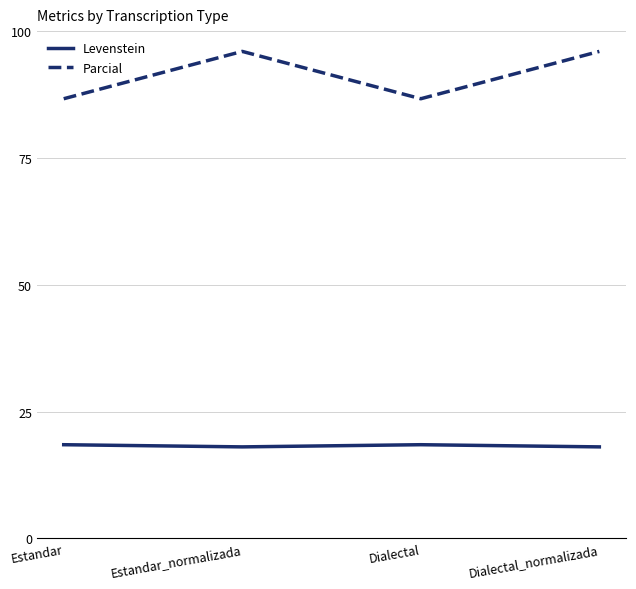

True or false: Levenstein has more than 1 points higher than both neighbors.

False